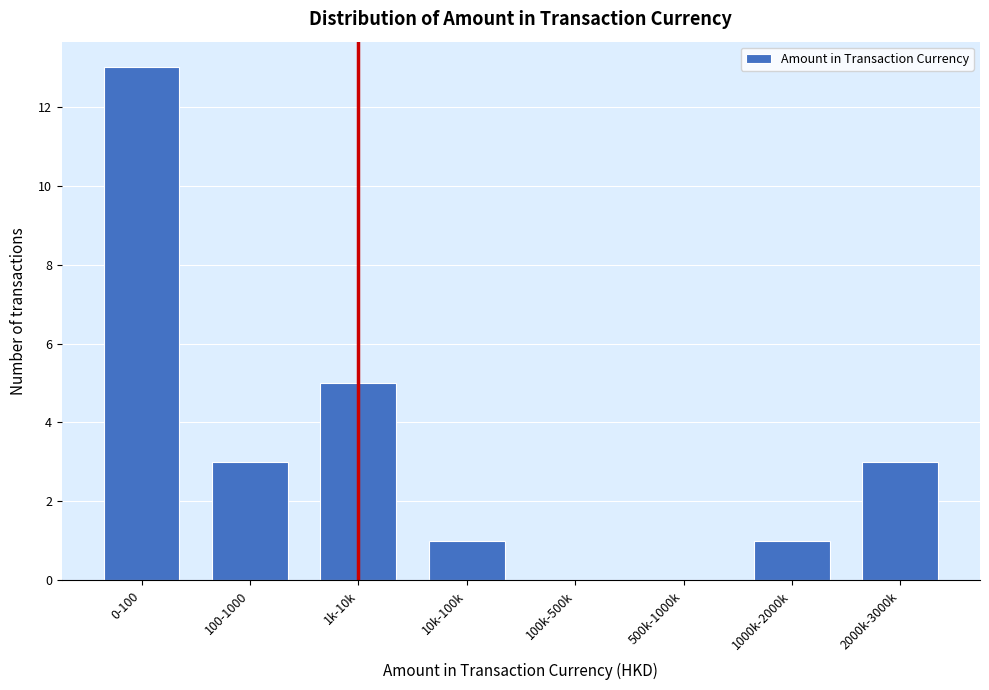

Reading right to left, transcribe all the data shown in this chart.

2000k-3000k=3	1000k-2000k=1	500k-1000k=0	100k-500k=0	10k-100k=1	1k-10k=5	100-1000=3	0-100=13